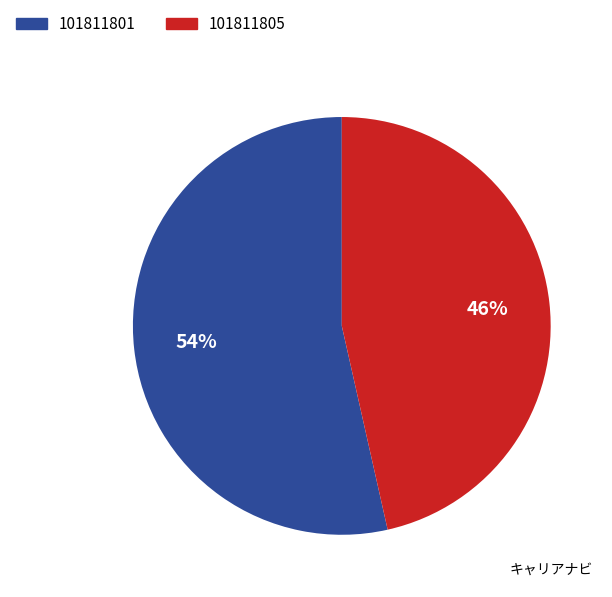

Is there any slice that represents more than half of the pie?

Yes